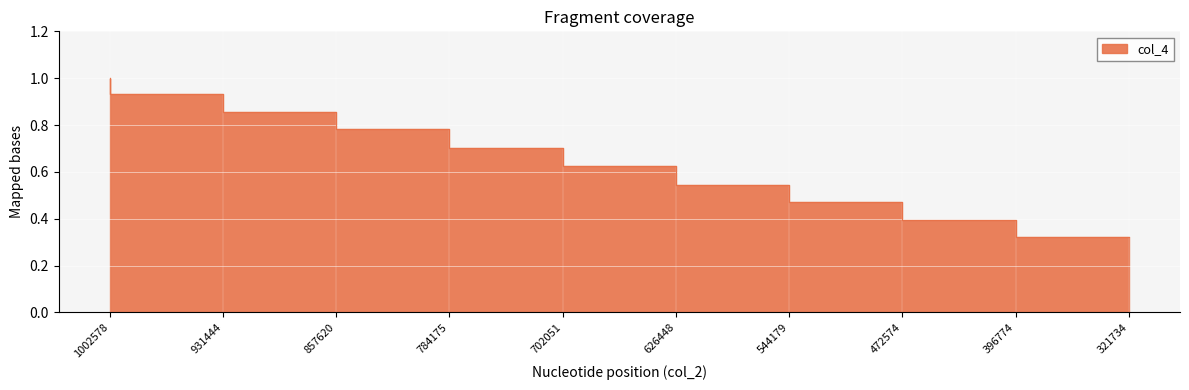

Reading left to right, list all the values displayed in this chart.

1002578=1.0	931444=0.9	857620=0.9	784175=0.8	702051=0.7	626448=0.6	544179=0.5	472574=0.5	396774=0.4	321734=0.3